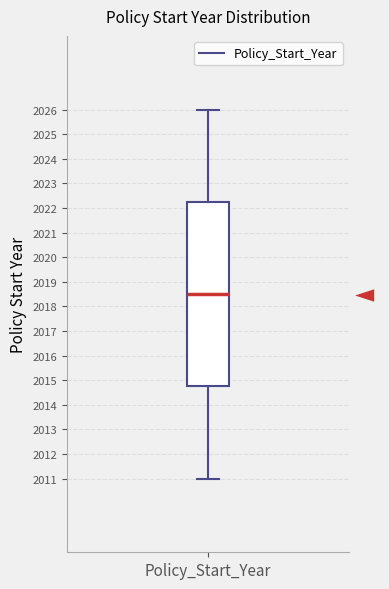

Where is the upper edge of the box for Policy_Start_Year on the y-axis? The values are not printed on the chart, so give them approximately, as read against the axis.

2022.3